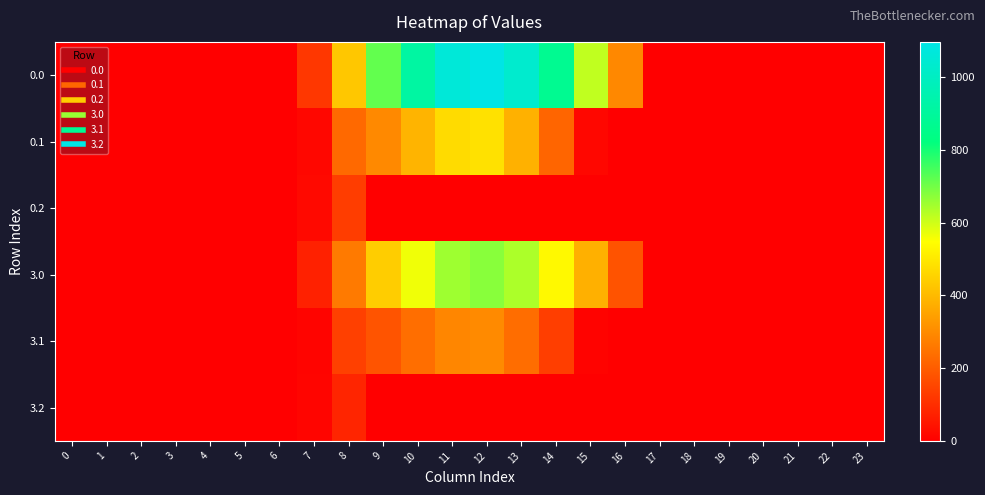

Which has a higher value, 3 or 10?

10